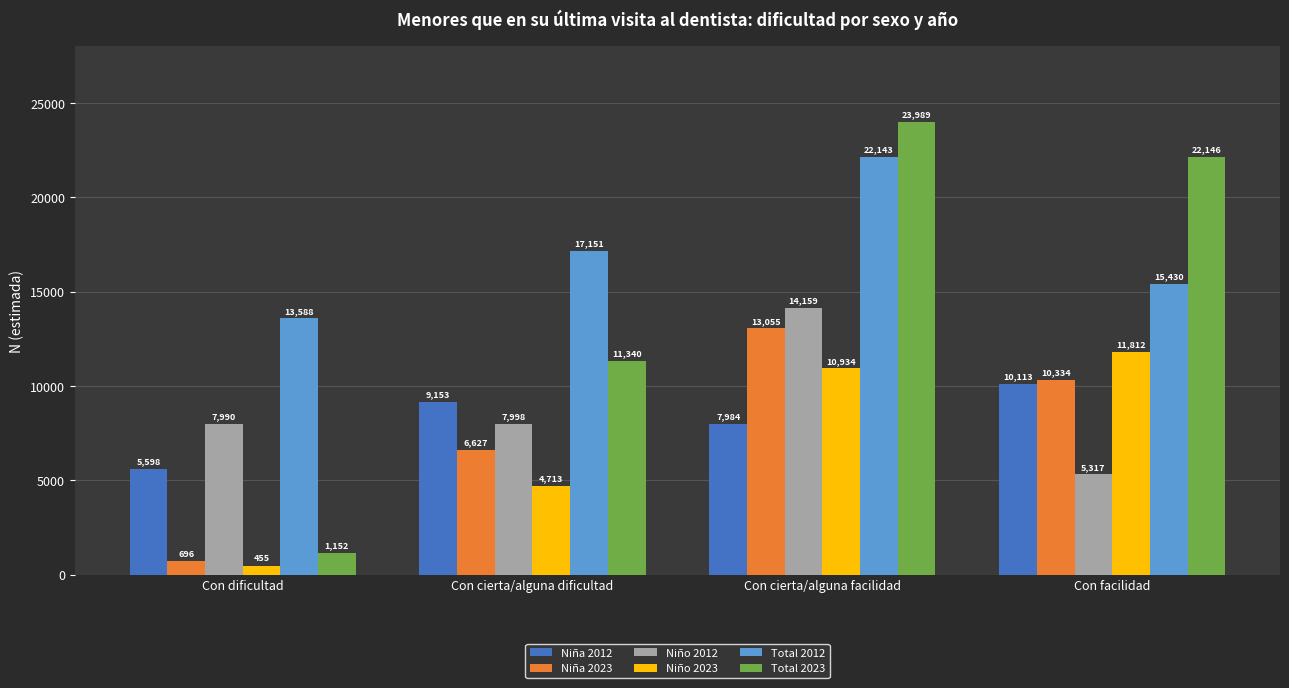

Where does the Total 2023 series first go above 22146?

Con cierta/alguna facilidad